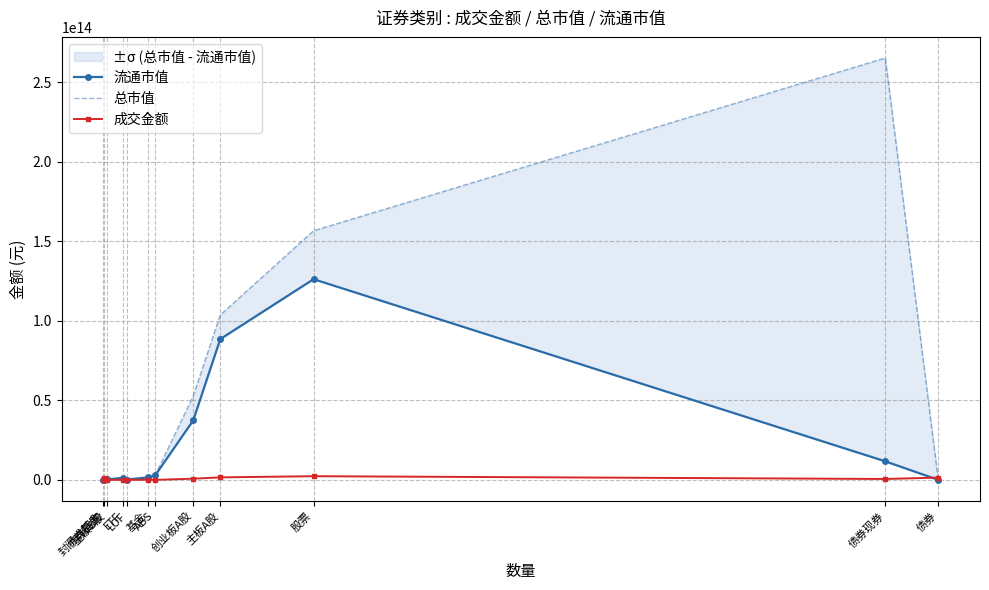

How many lines are shown in the chart?

3